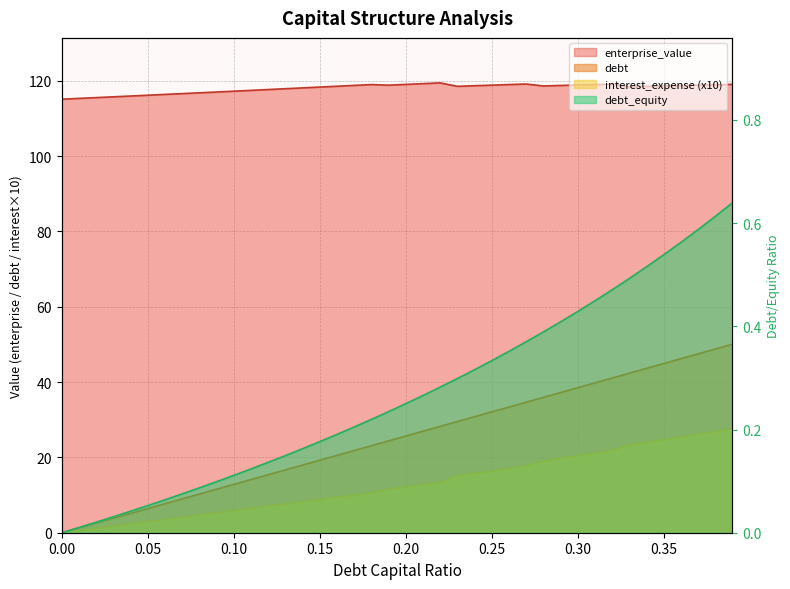

What is the label of the 16th point from the left?

0.15